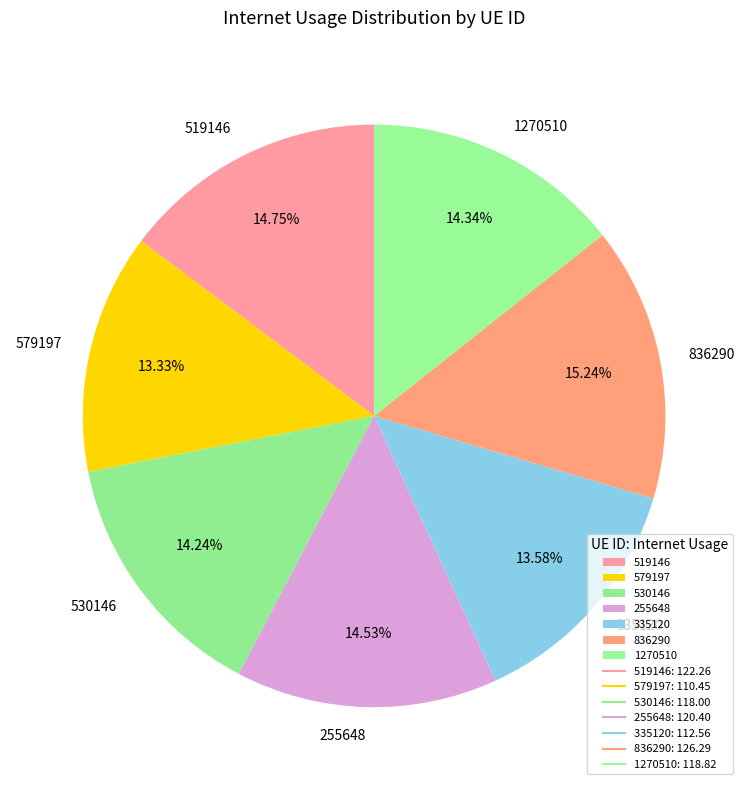

Does 530146 account for over 50% of the chart?

No